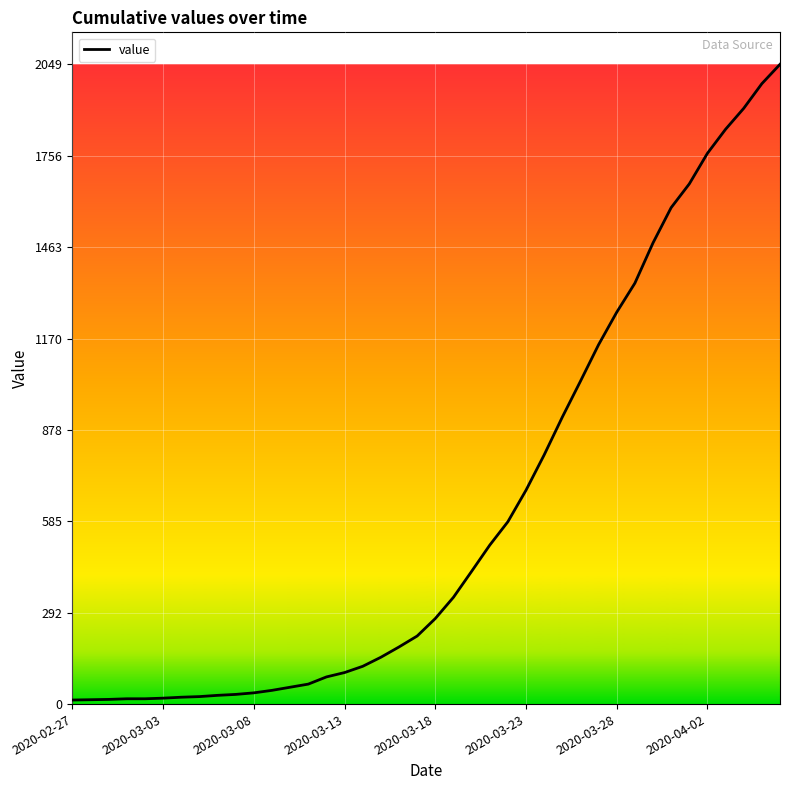

What is the greatest value displayed?

2049